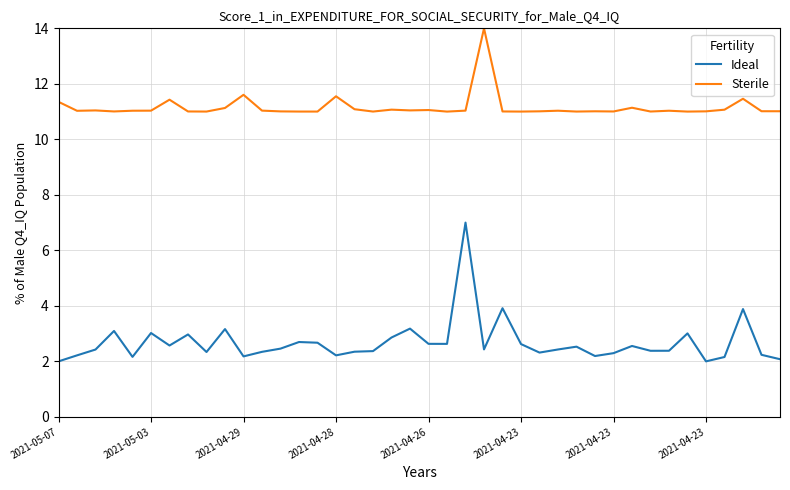

True or false: Ideal and Sterile intersect in this chart.

False